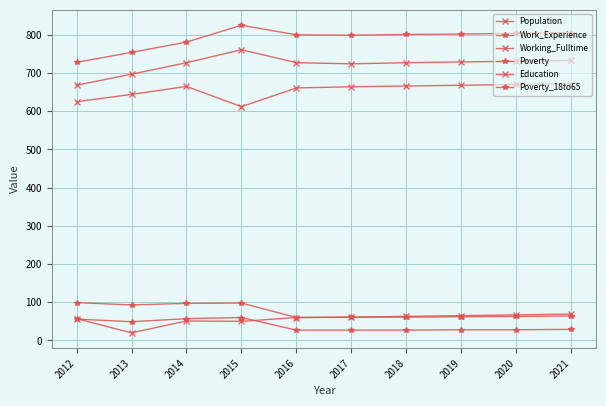

Which series has the largest total across all categories?

Work_Experience